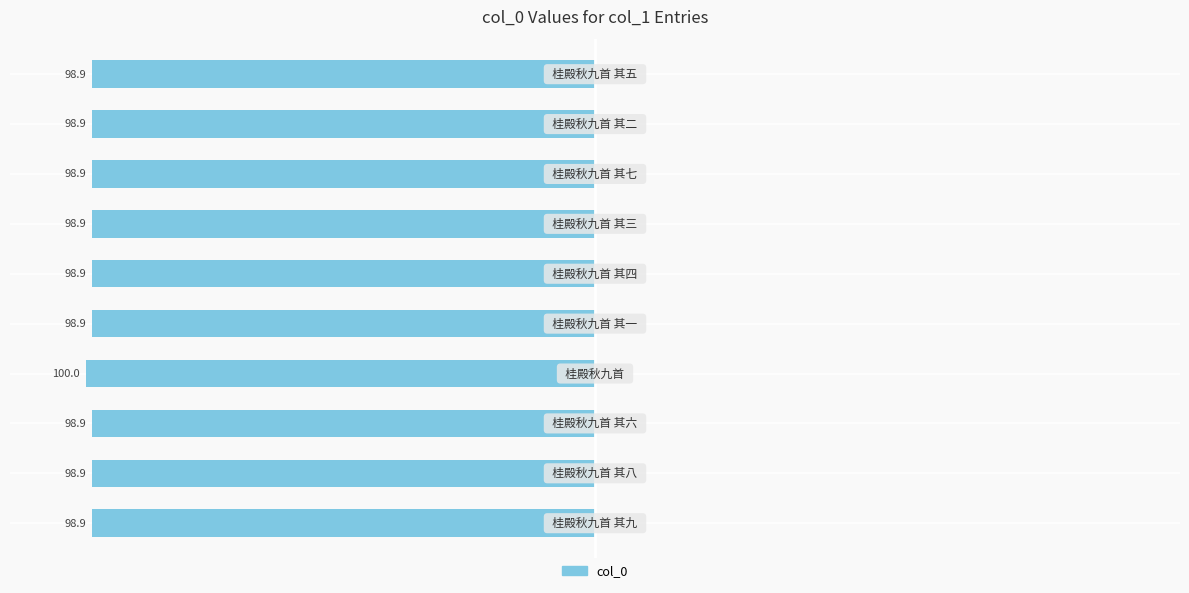

Does the chart contain any negative values?

Yes